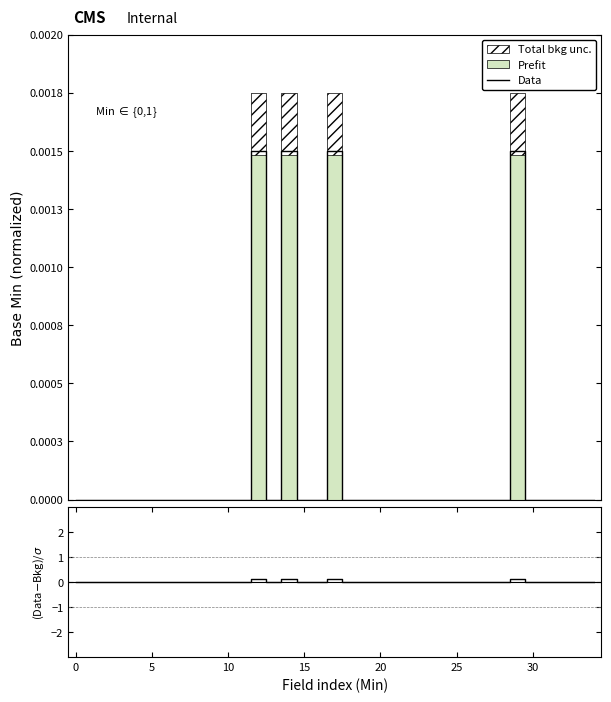

True or false: the data shows 0.0 at 10.

False